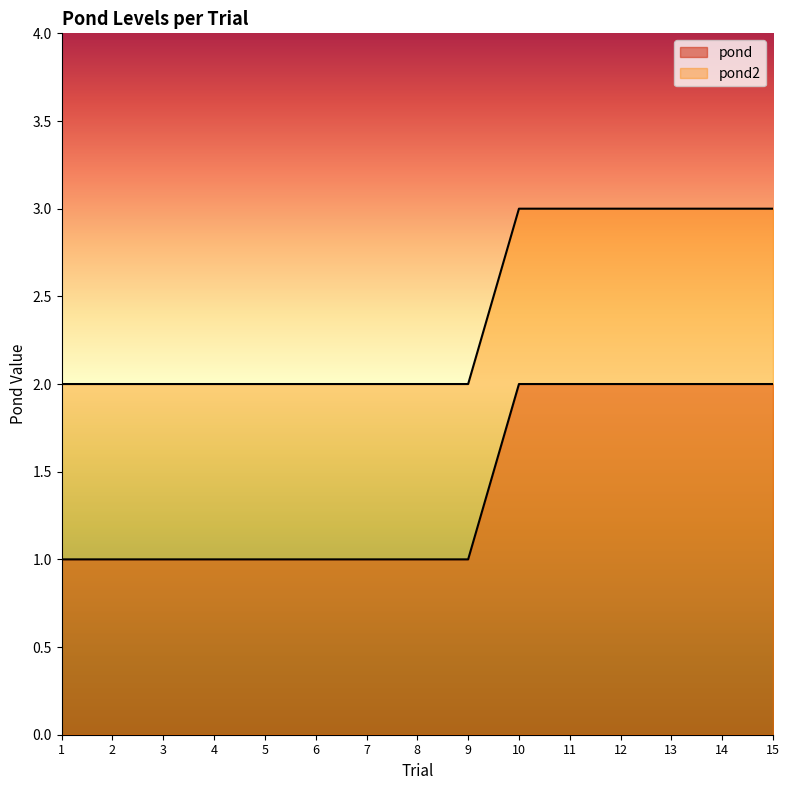

True or false: pond2 has a value of 1 at 1.

False